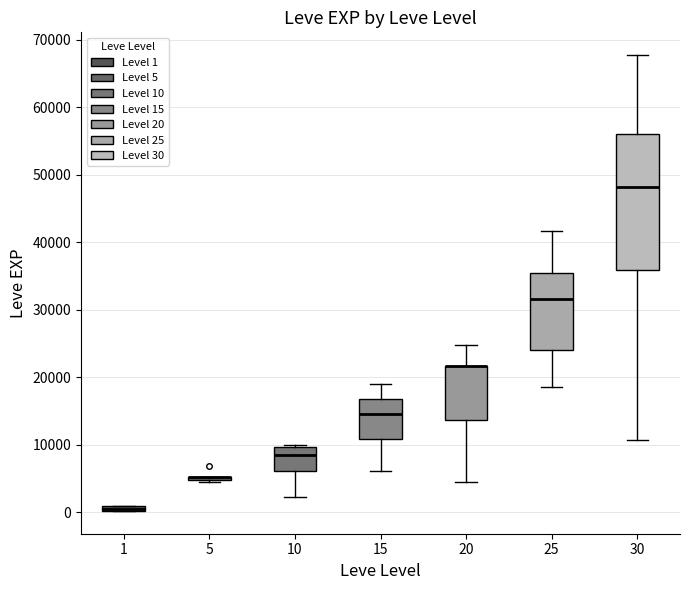

Comparing the boxes themselves (not the whiskers), which one is the tallest?

30